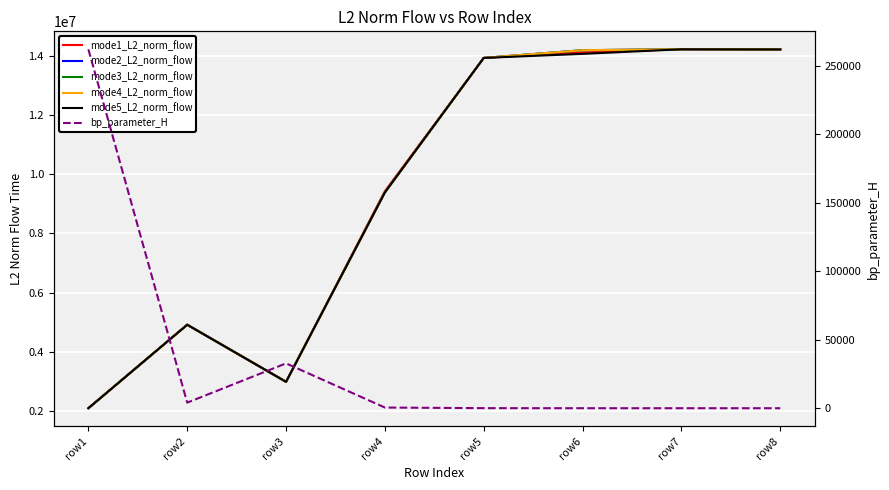

At how many categories does at least one series exceed 12482037?

4